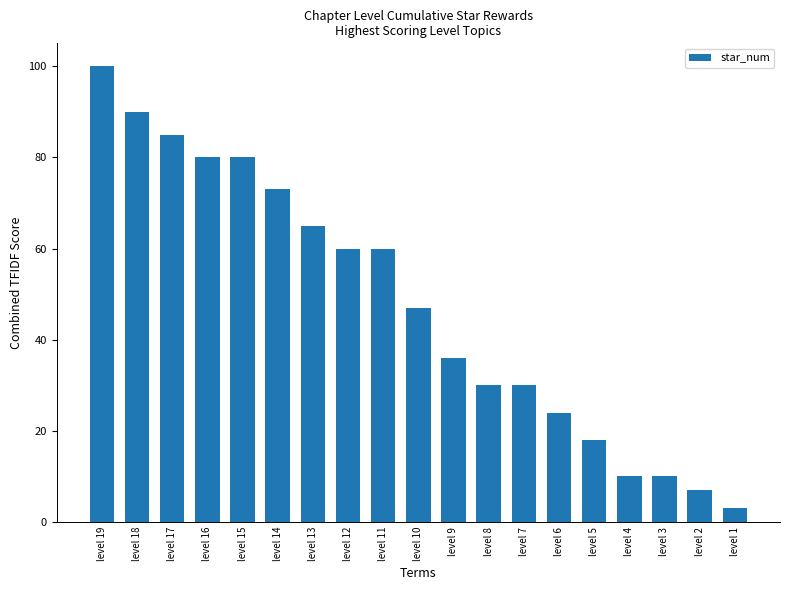

At which category does the chart reach its minimum across all series?

level 1